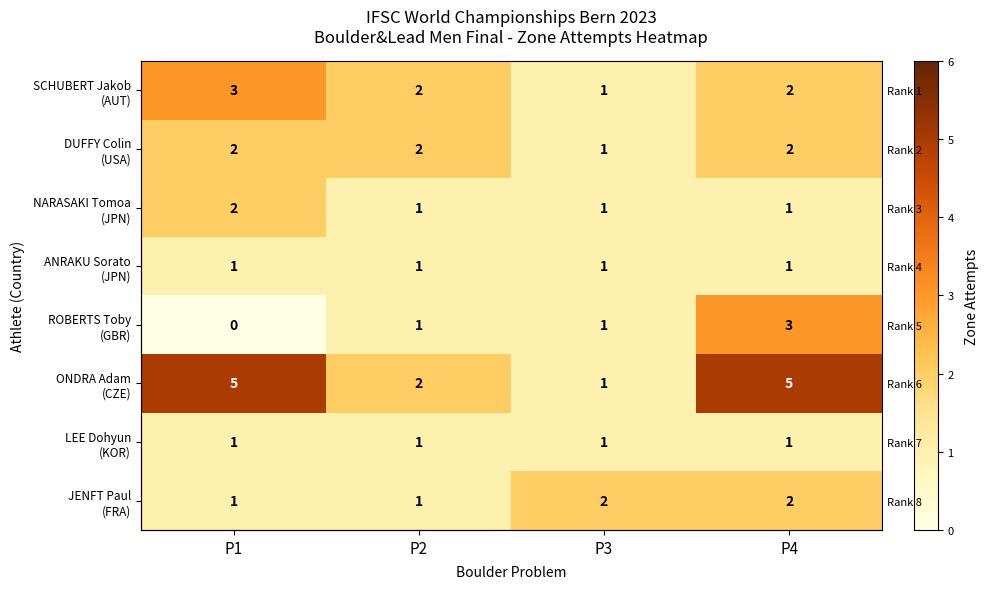

Rank the series by their maximum value, from lowest to highest.

ANRAKU Sorato (JPN), LEE Dohyun (KOR), DUFFY Colin (USA), NARASAKI Tomoa (JPN), JENFT Paul (FRA), SCHUBERT Jakob (AUT), ROBERTS Toby (GBR), ONDRA Adam (CZE)